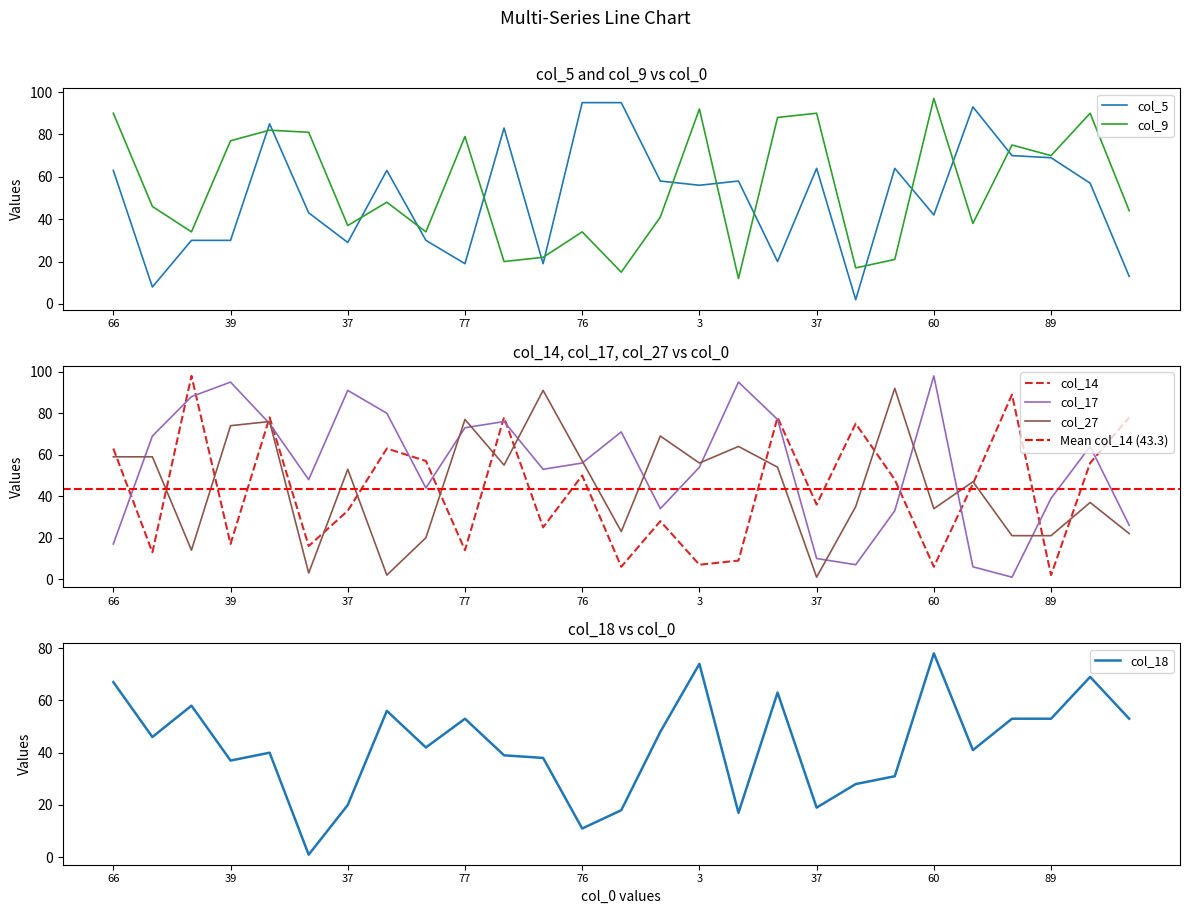

What is the label of the 10th point from the left?

77